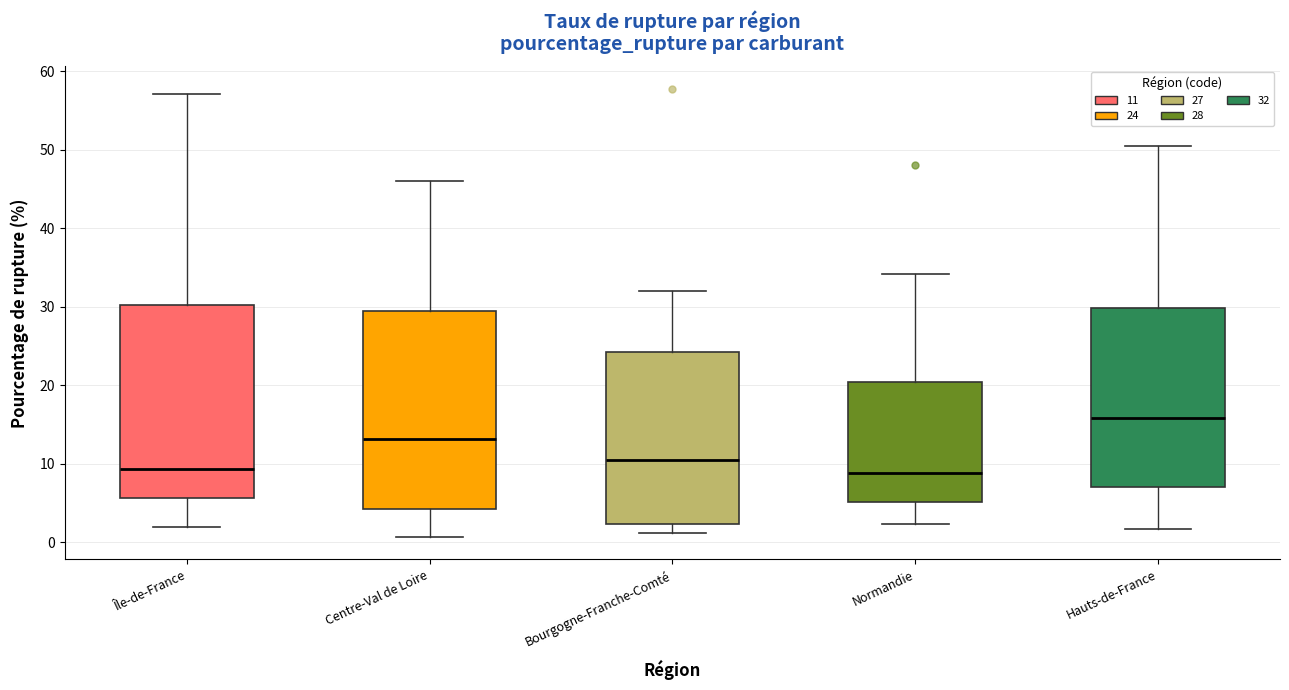

Reading left to right, transcribe this box plot: for each box, give where its median line is, the range the box spans, and where its two whiskers end, as read against the y-axis. The values are not printed on the chart, so give them approximately, as read against the axis.

Île-de-France: median 9, box 6 to 30, whiskers 2 to 57
Centre-Val de Loire: median 13, box 4 to 29, whiskers 1 to 46
Bourgogne-Franche-Comté: median 11, box 2 to 24, whiskers 1 to 32
Normandie: median 9, box 5 to 20, whiskers 2 to 34
Hauts-de-France: median 16, box 7 to 30, whiskers 2 to 50